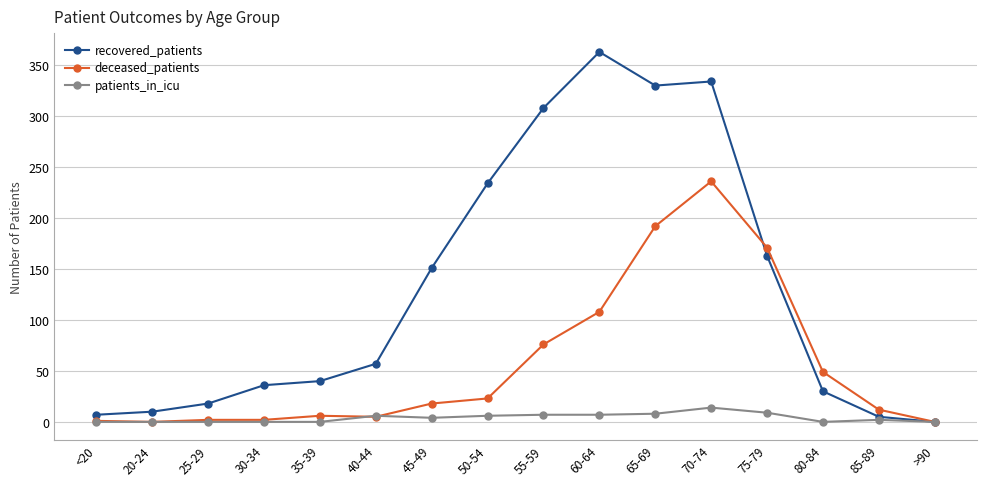

Which series has the largest range (max minus min)?

recovered_patients